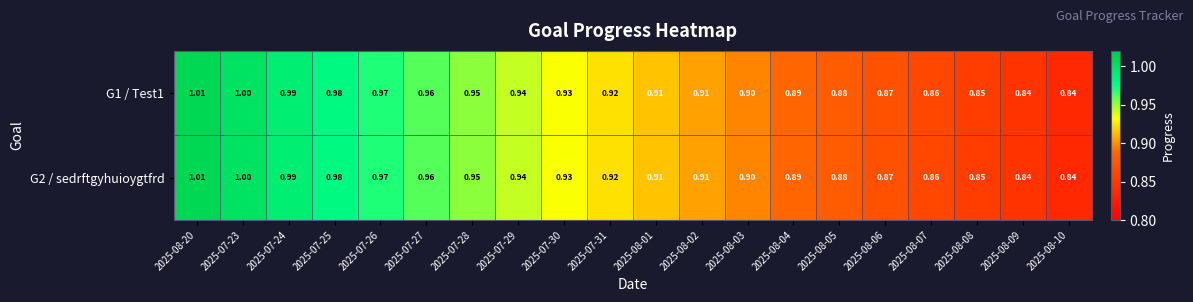

Is the value of G1 / Test1 at 2025-07-23 greater than the value of G2 / sedrftgyhuioygtfrd at 2025-08-07?

Yes